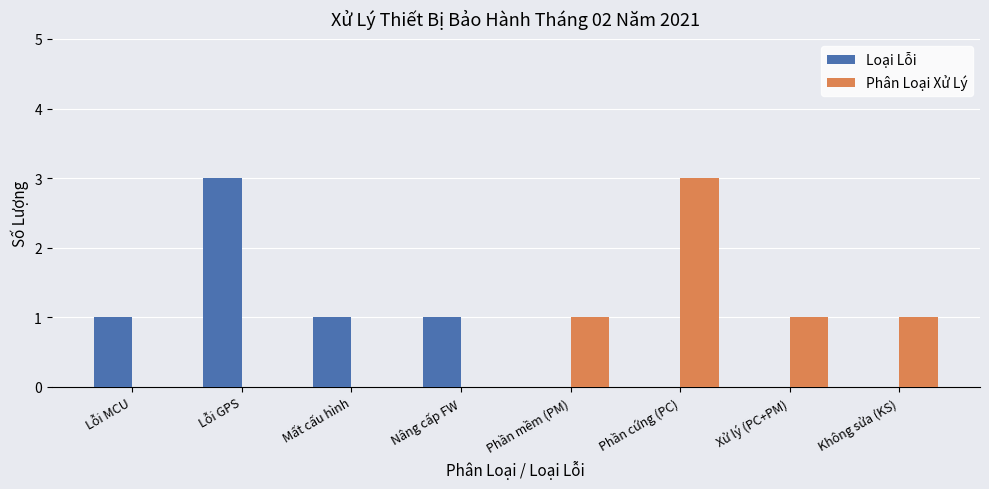

What is the total value across all series at Xử lý (PC+PM)?

1